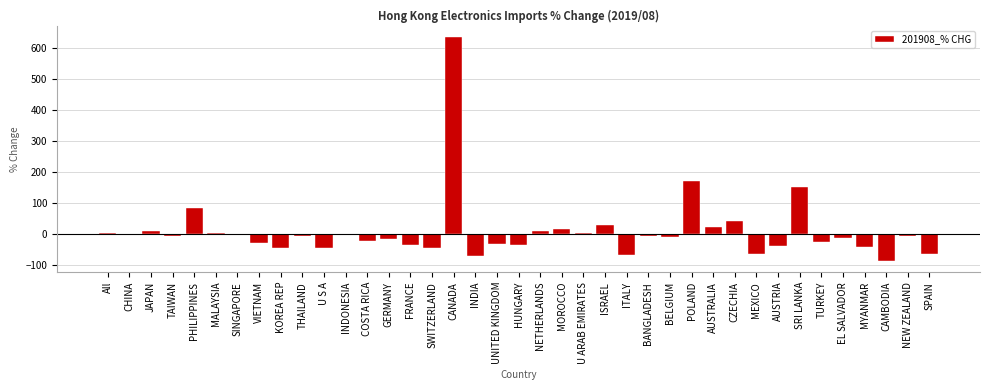

The chart shows a value of 140.5 at PHILIPPINES. True or false?

False